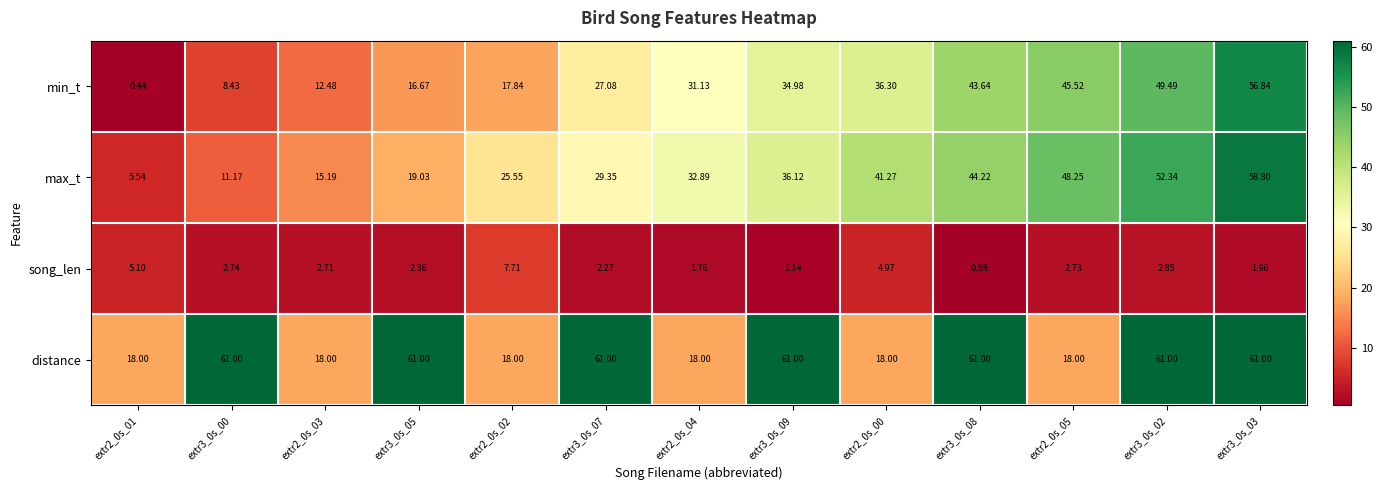

Which series has the largest total across all categories?

distance